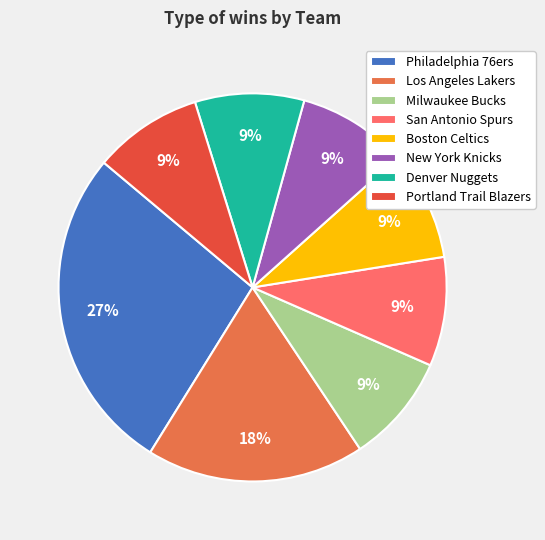

How many segments does this pie chart have?

8